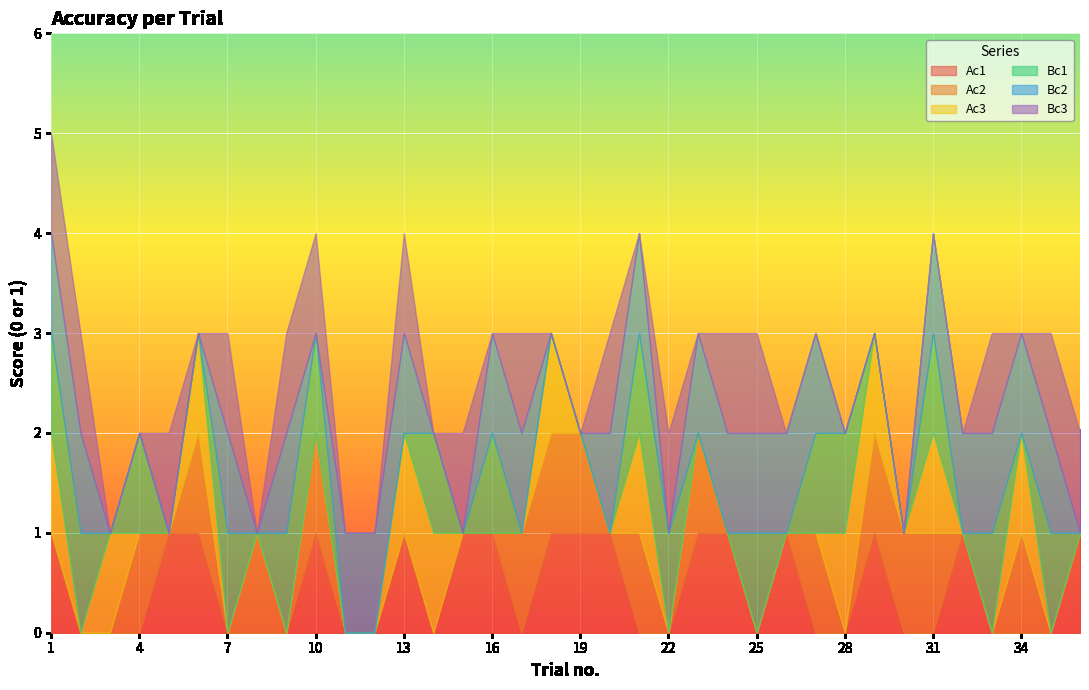

Which series has the largest total across all categories?

Bc2